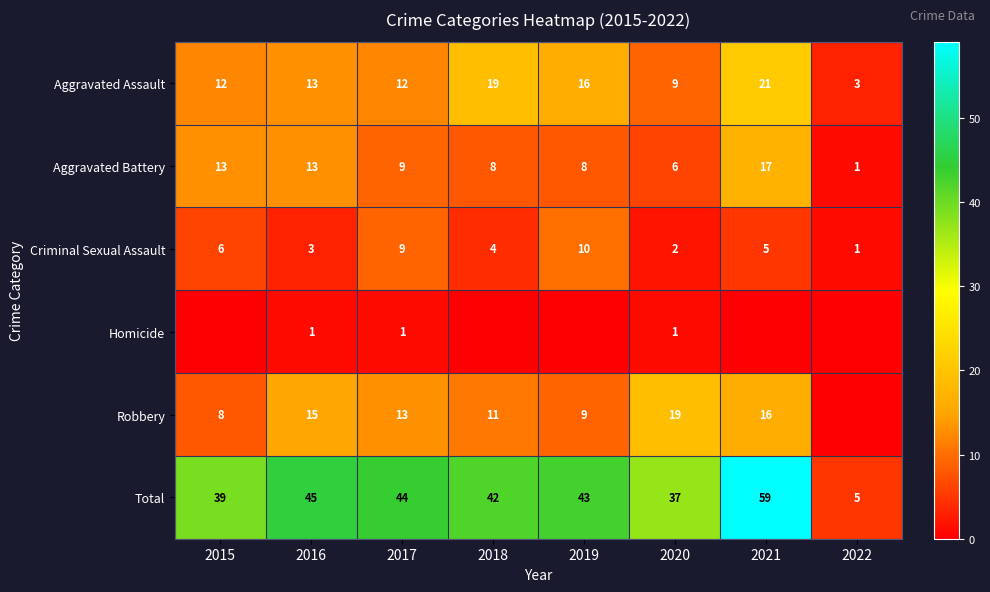

Between 2016 and 2017, which series saw the biggest shift?

Criminal Sexual Assault